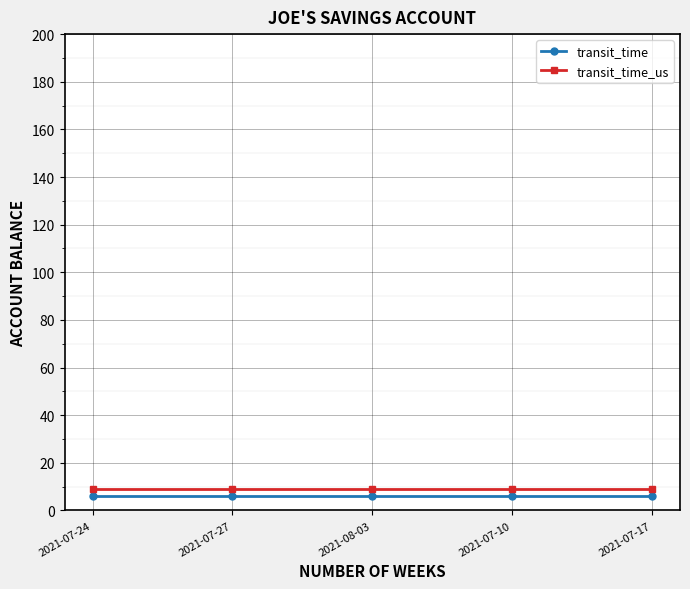

What is the label of the 4th point from the right?

2021-07-27